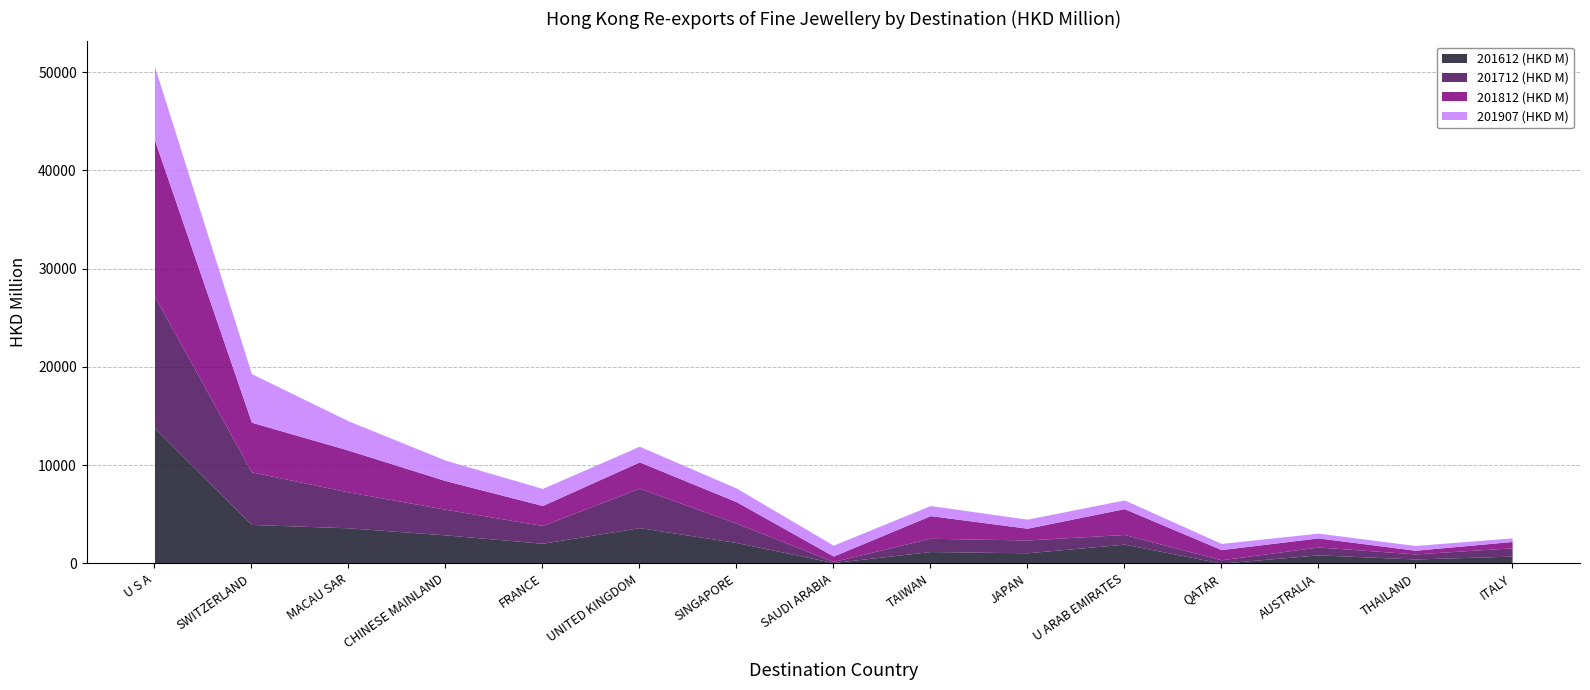

What is the maximum value shown in the chart?

15914.1